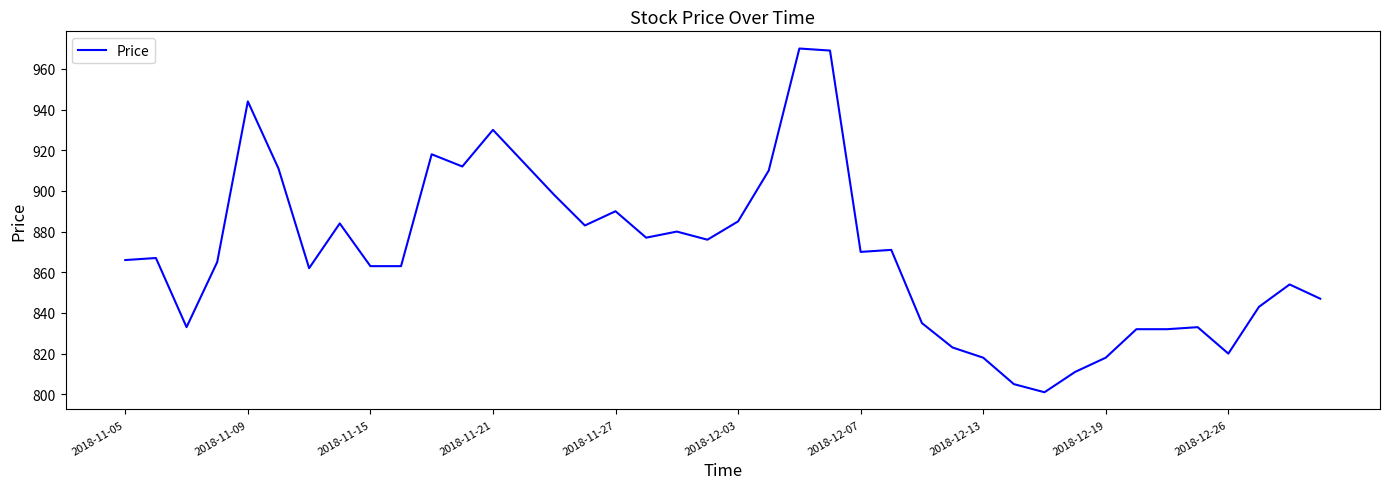

What is the difference between the maximum and minimum values?

169